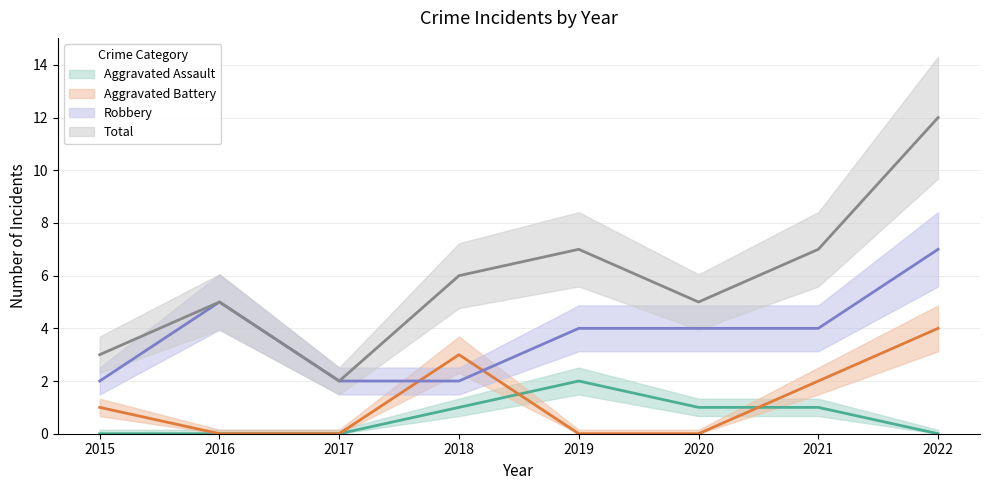

What is the total value across all series at 2016?

10